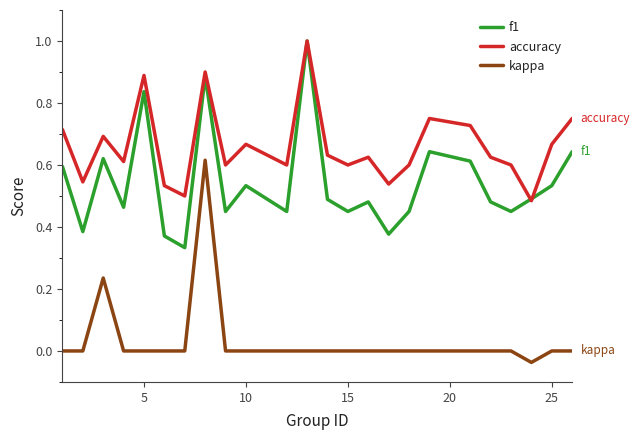

What is the maximum value for accuracy?

1.0